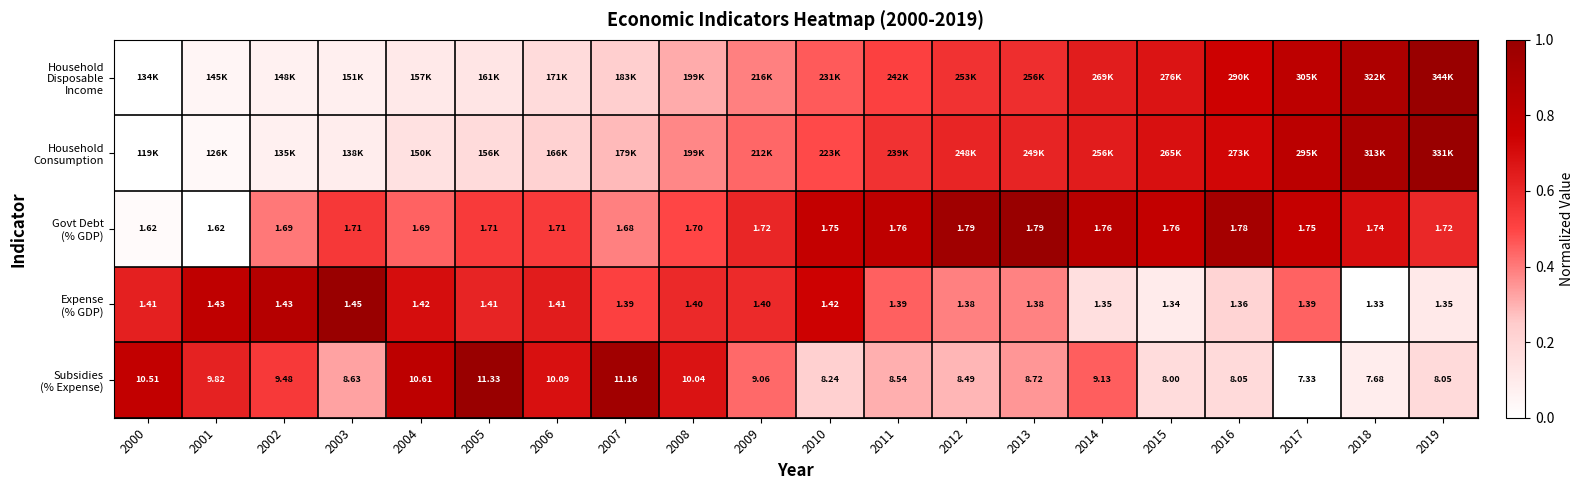

At which category does the chart reach its peak across all series?

2019